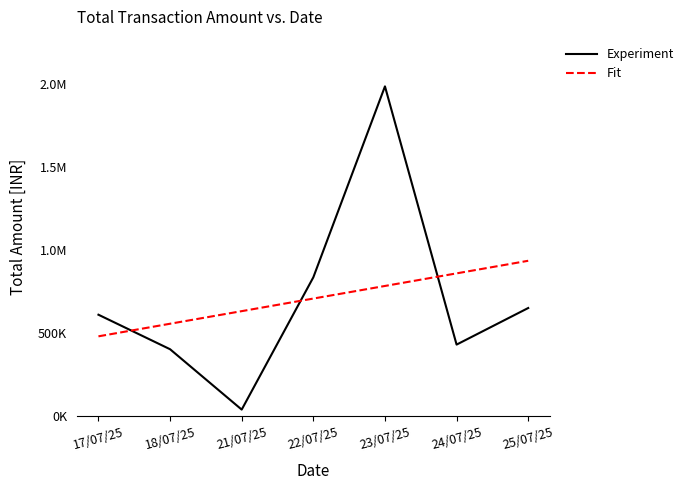

What is the value of the Experiment point at the 3rd from the left?

40013.0